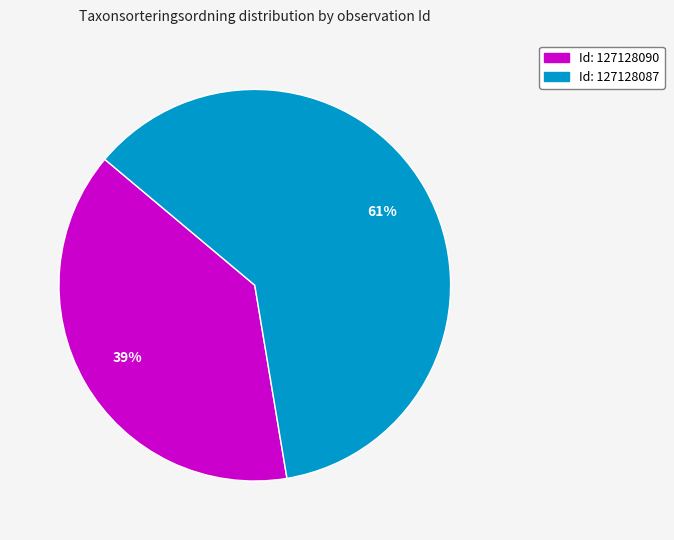

Does any single category account for the majority?

Yes